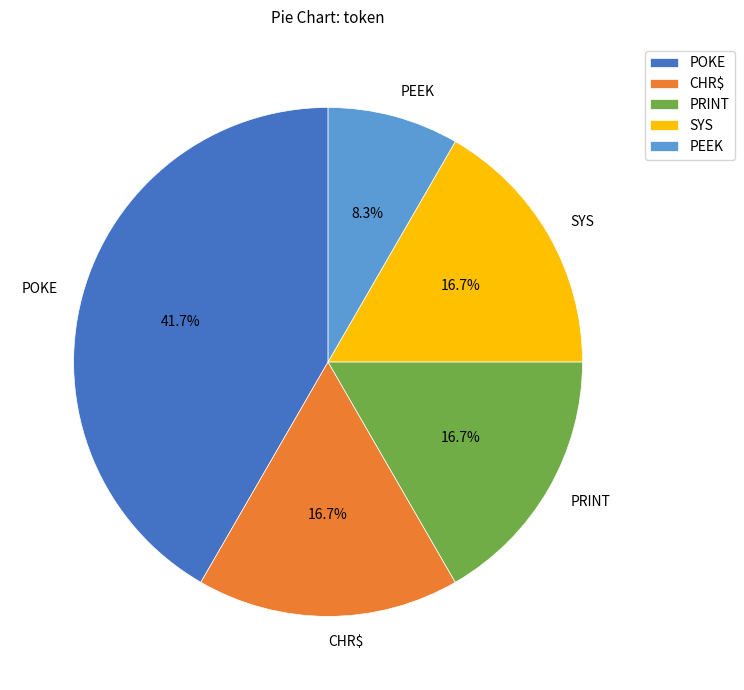

Approximately how many times larger is the value at PRINT compared to SYS?

1.0